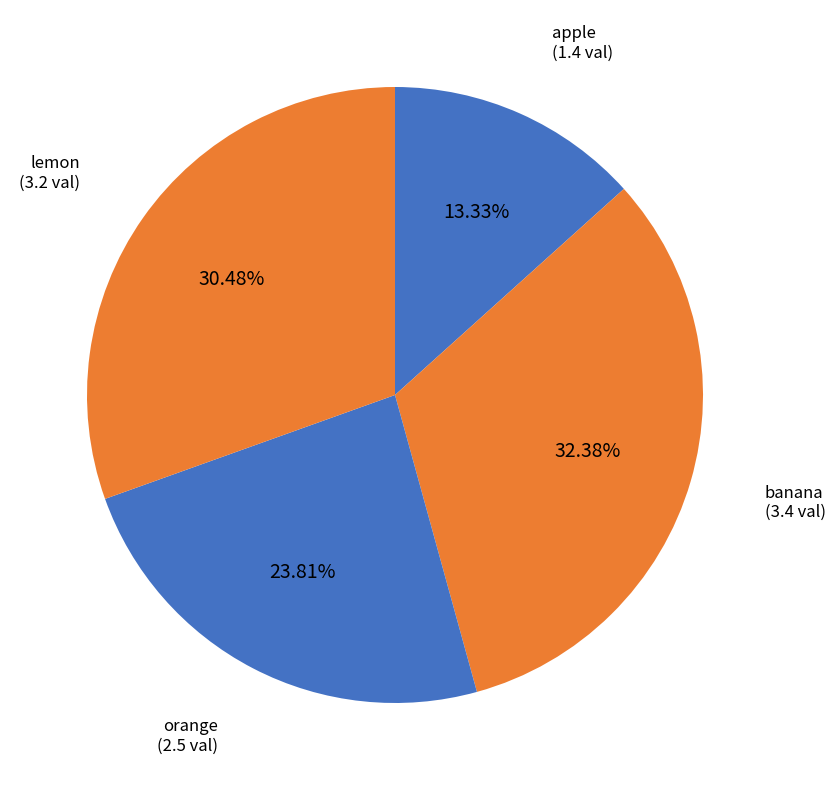

Does any single category account for the majority?

No